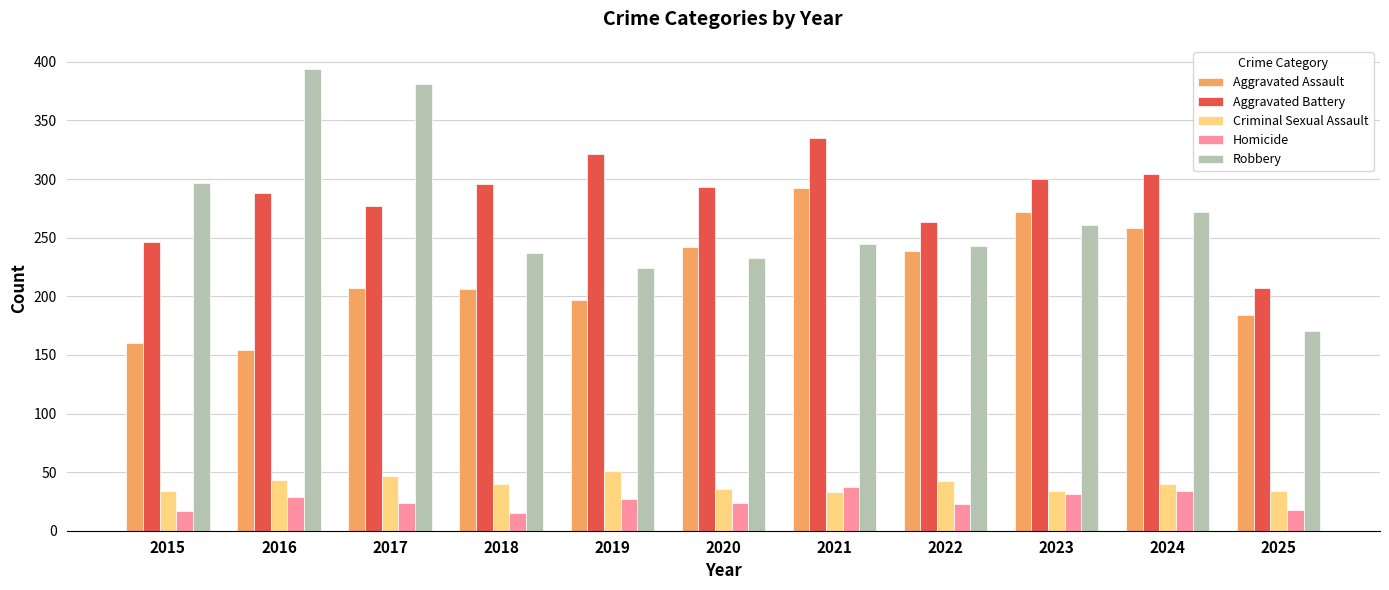

At how many categories does at least one series exceed 357?

2